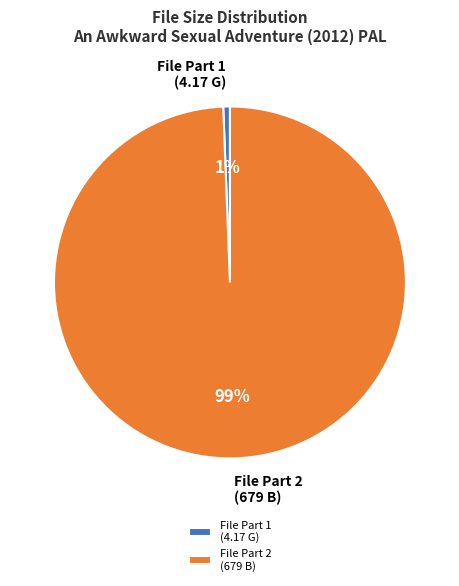

To the nearest percent, what percentage of the pie is File Part 2 (679 B)?

99%